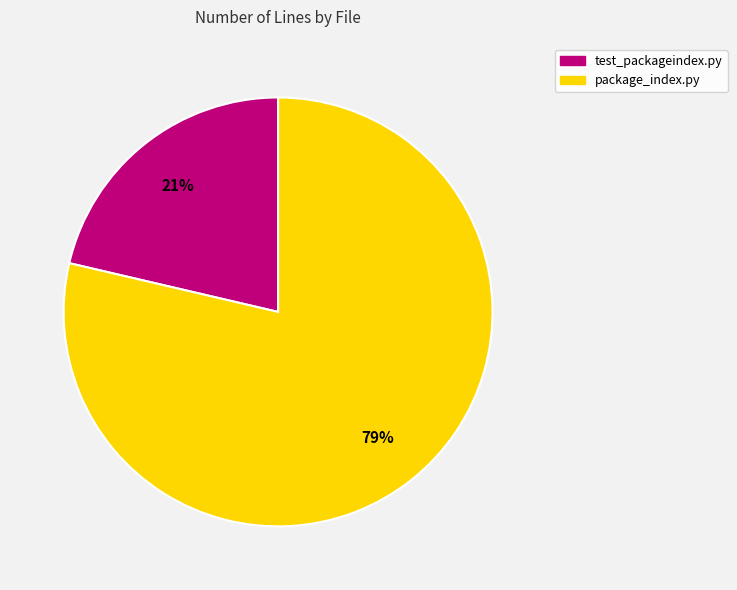

Is the sum of test_packageindex.py and package_index.py greater than half?

Yes